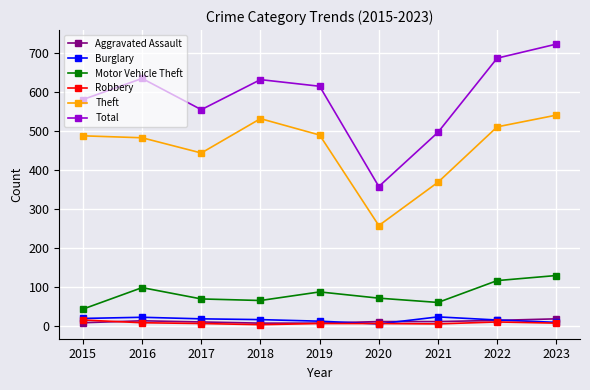

True or false: Theft and Burglary intersect in this chart.

False